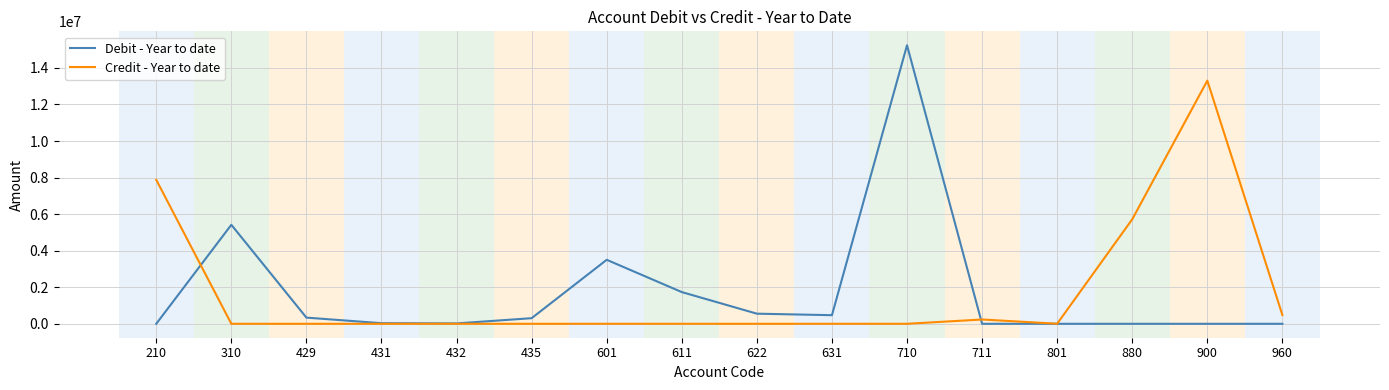

After their last crossing, which series has the higher values: Debit - Year to date or Credit - Year to date?

Credit - Year to date